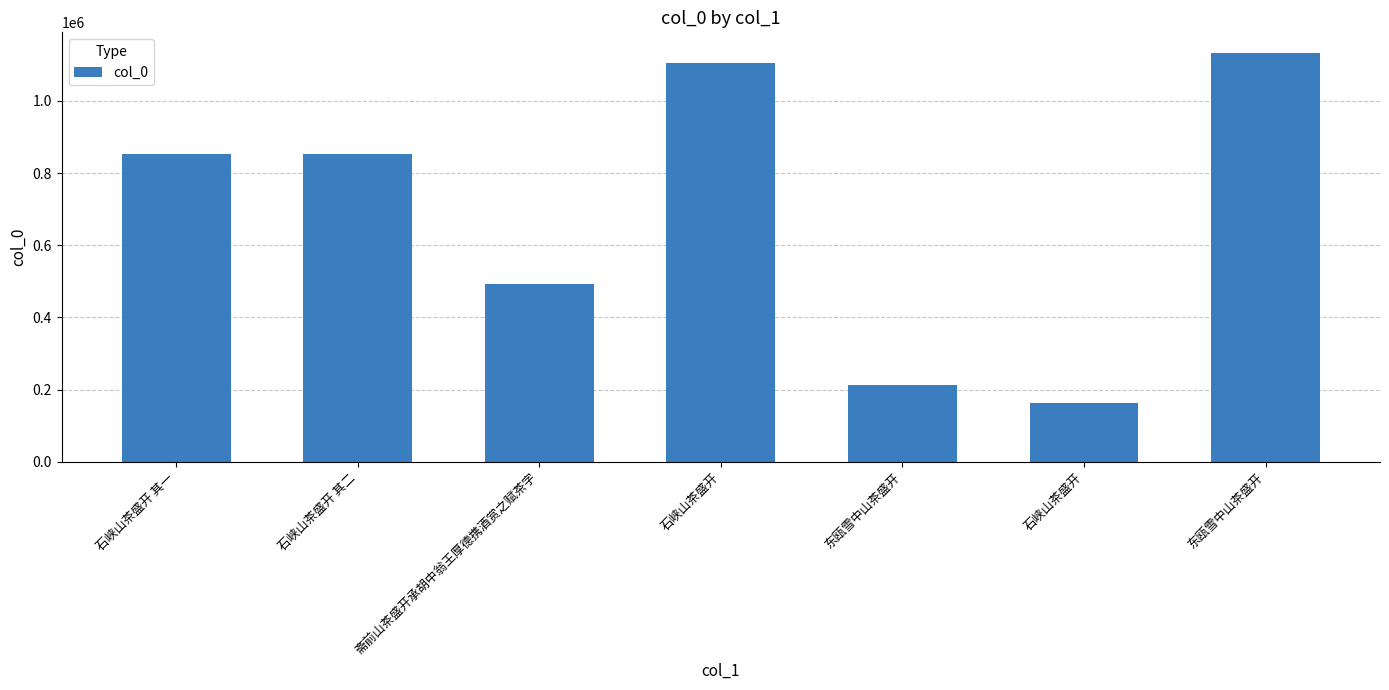

Reading left to right, what are all the values shown in this chart?

石峡山茶盛开 其一=854446	石峡山茶盛开 其二=854445	斋前山茶盛开承胡中翁王厚德携酒赏之赋茶字=492328	石峡山茶盛开=1105457	东瓯雪中山茶盛开=213349	石峡山茶盛开=162140	东瓯雪中山茶盛开=1133645